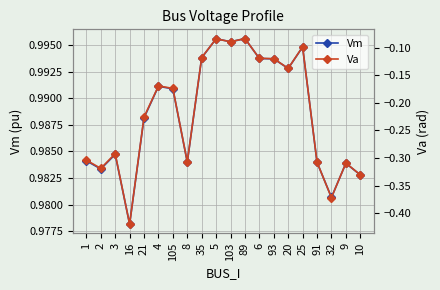

What is the minimum value for Va?

-0.4